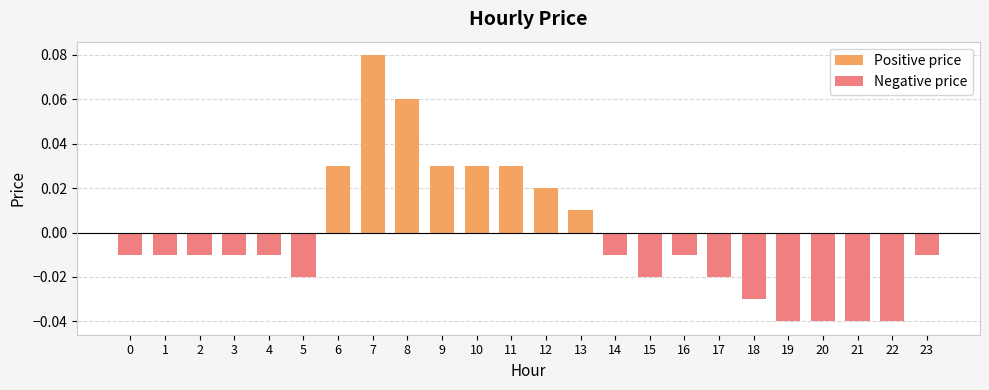

Which has a higher value, 2 or 3?

2